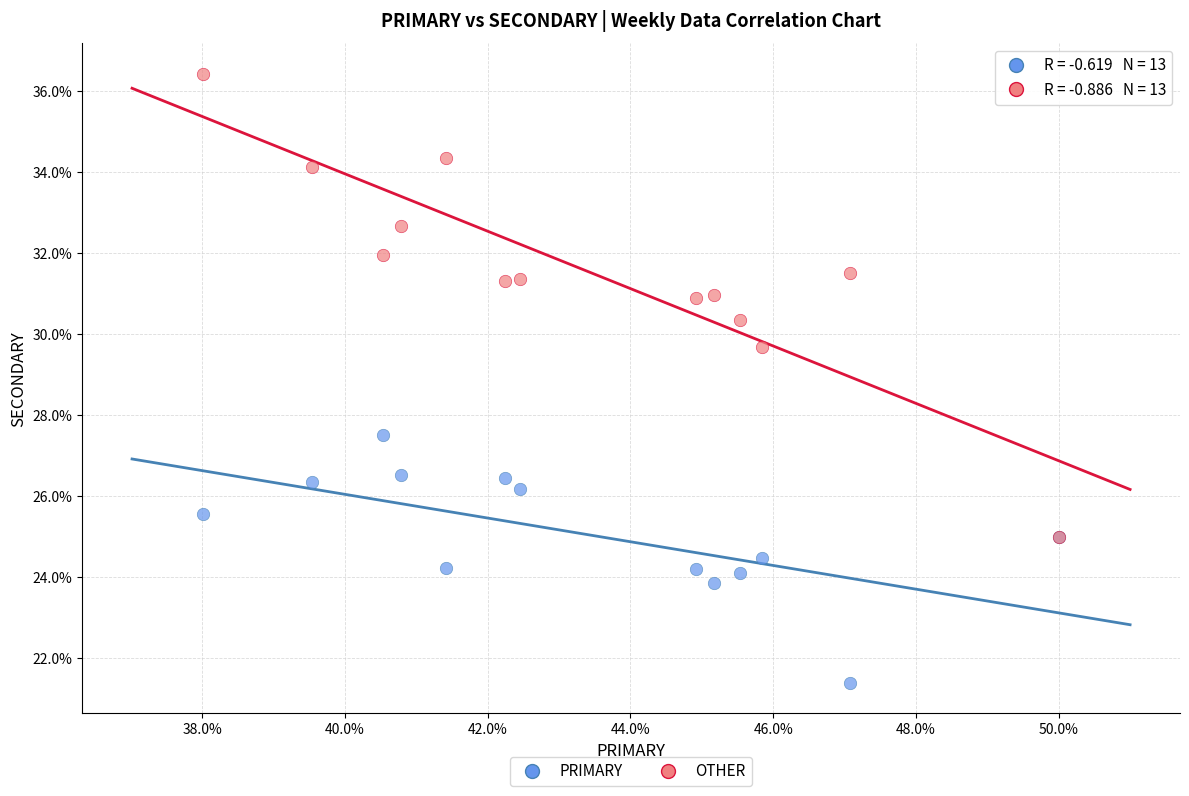

Across all series, what Y value is closest to 28?

27.5